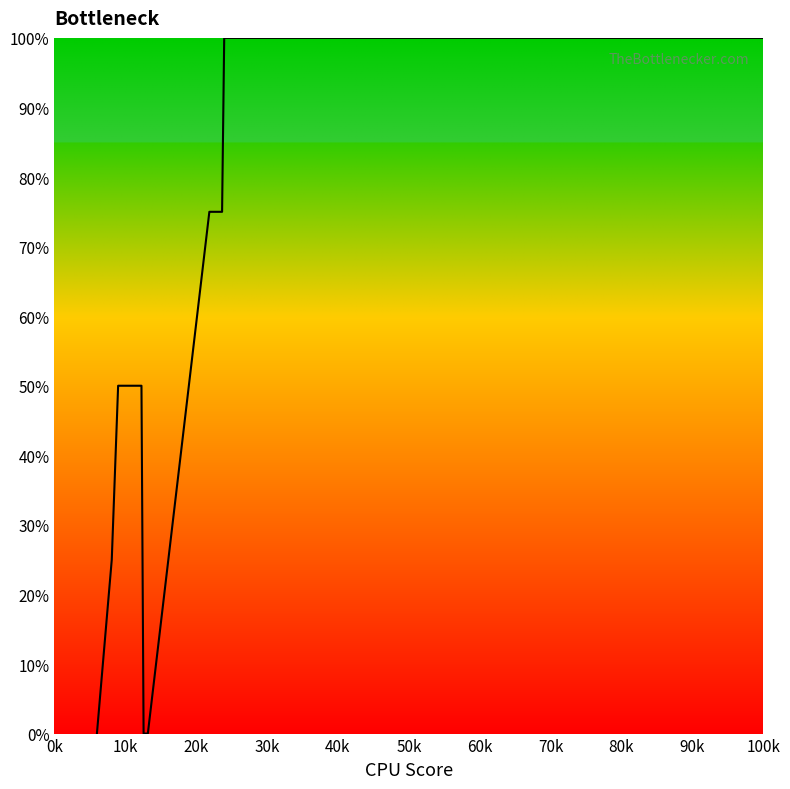

What is the maximum value shown in the chart?

100